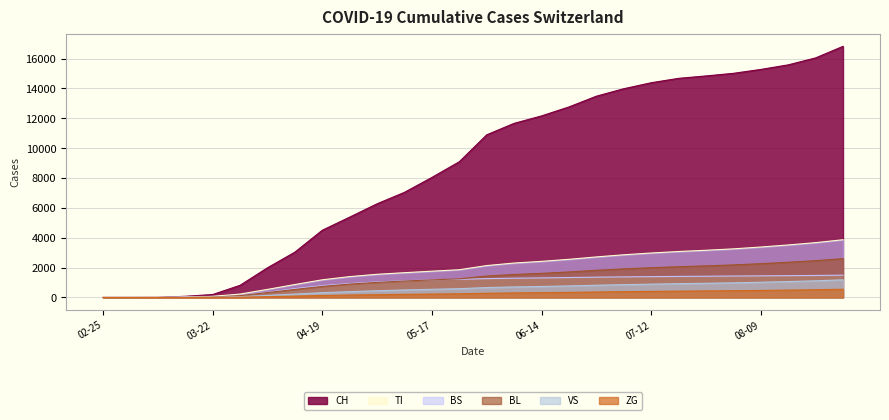

The value of VS at 2020-05-03 is 110. True or false?

False